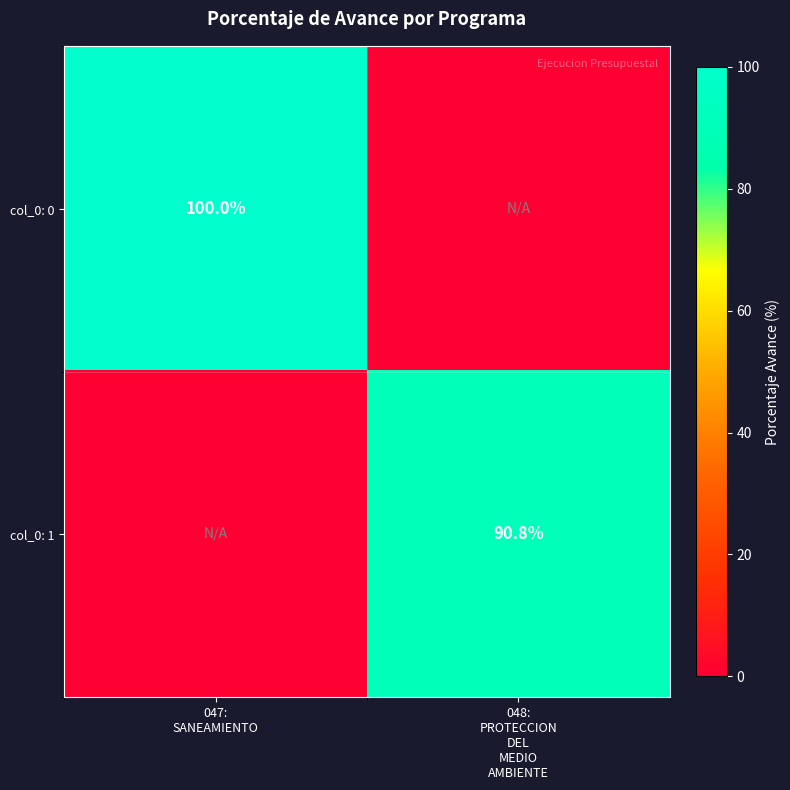

The col_0: 1 series shows 36.6 at 048: PROTECCION DEL MEDIO AMBIENTE. True or false?

False